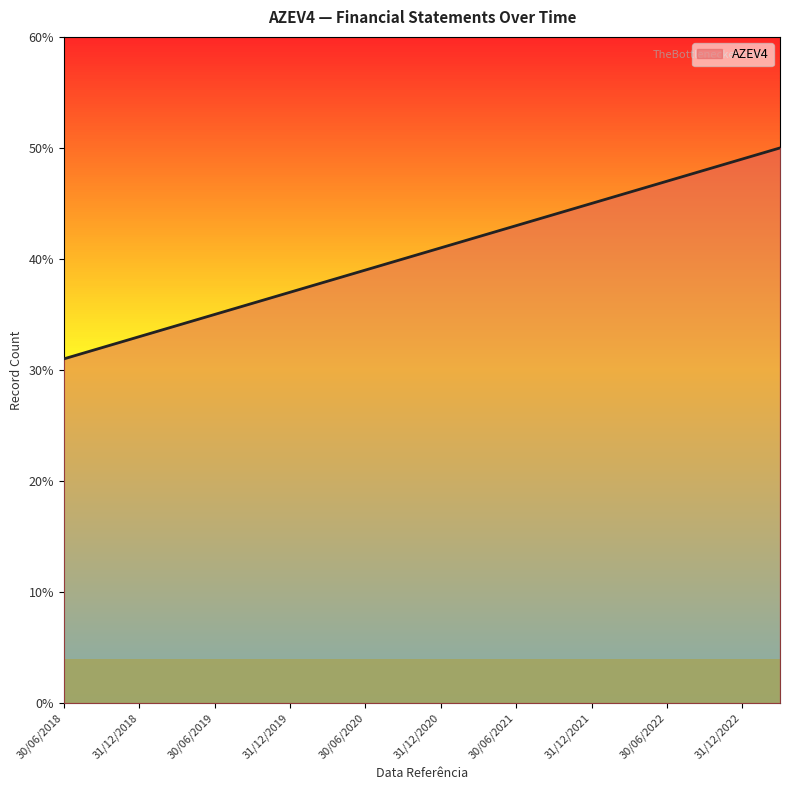

What is the difference between the maximum and minimum values?

19